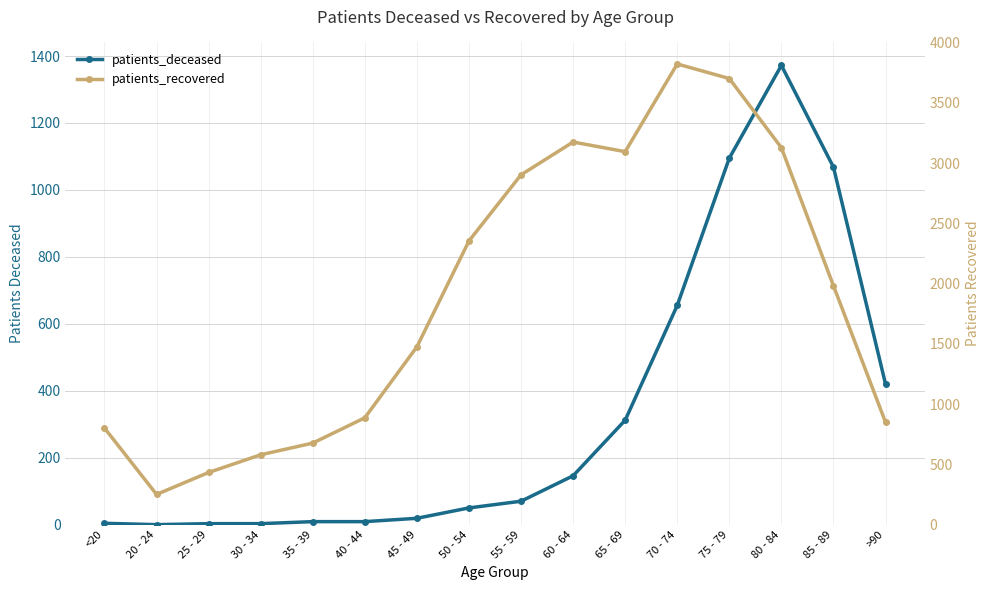

The value of patients_deceased at 30 - 34 is 5. True or false?

False